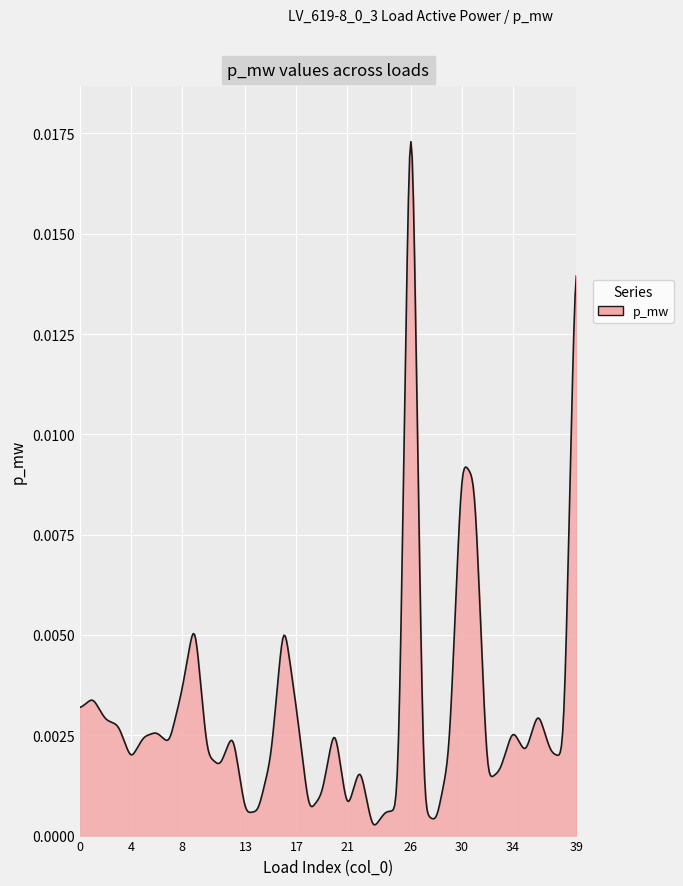

Which category has the highest value across all series?

26